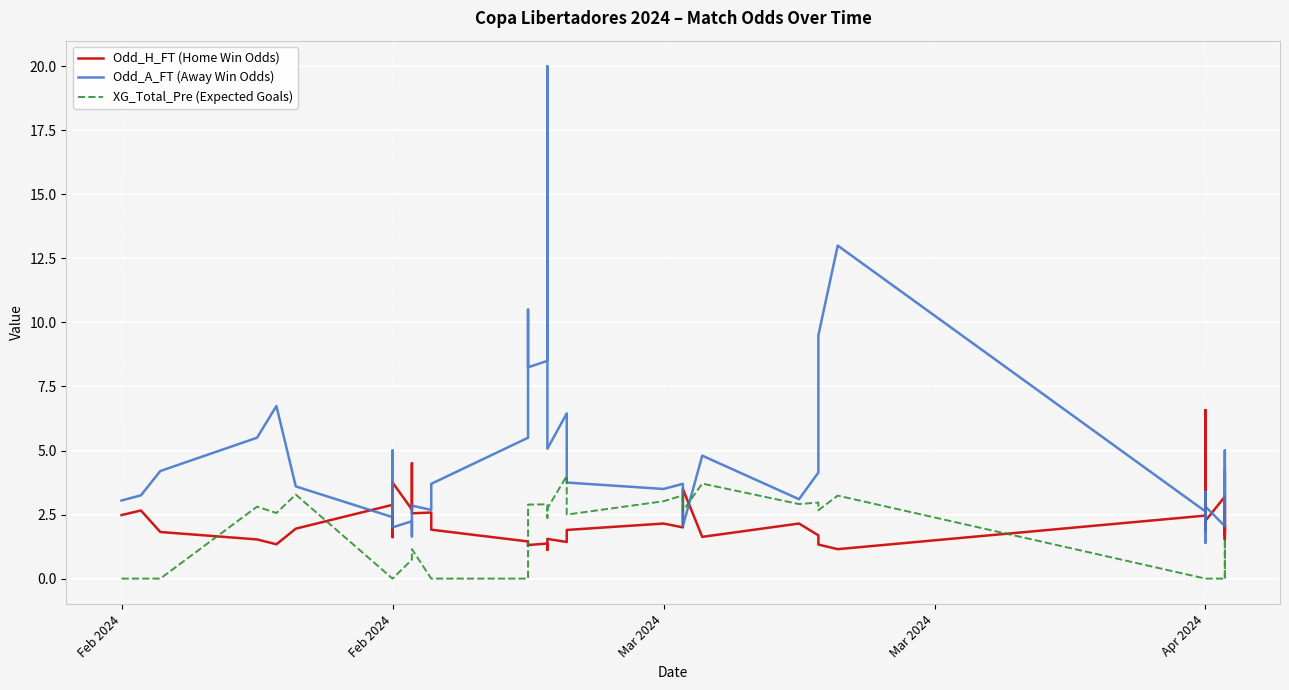

What is the greatest value displayed?

20.0